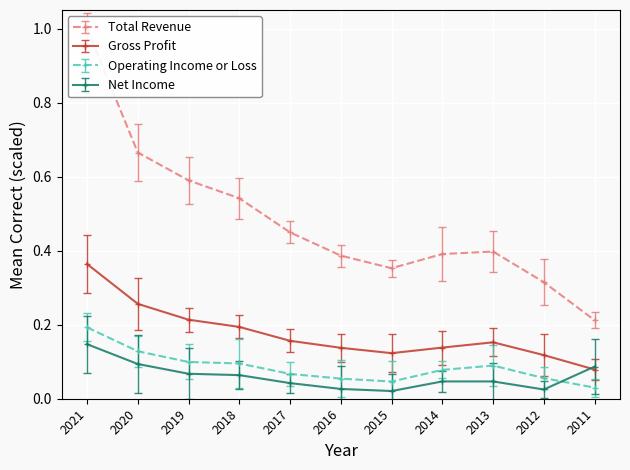

How many Operating Income or Loss values are between 0 and 1?

11